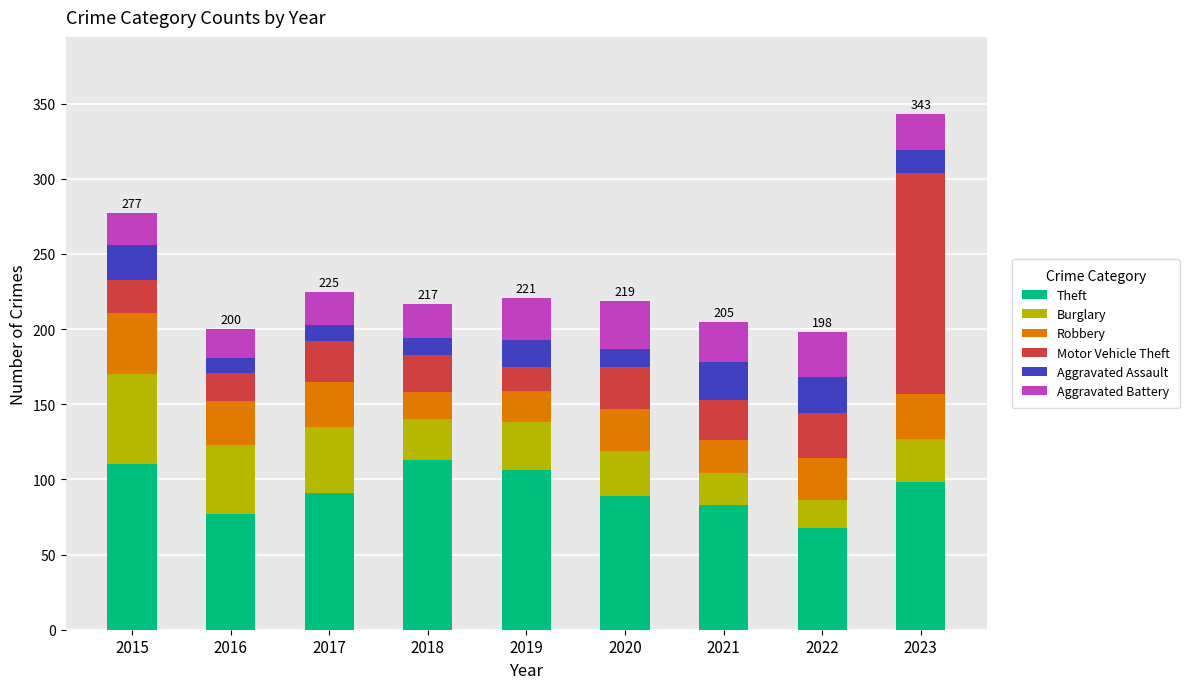

At which category is the sum across all series the highest?

2023